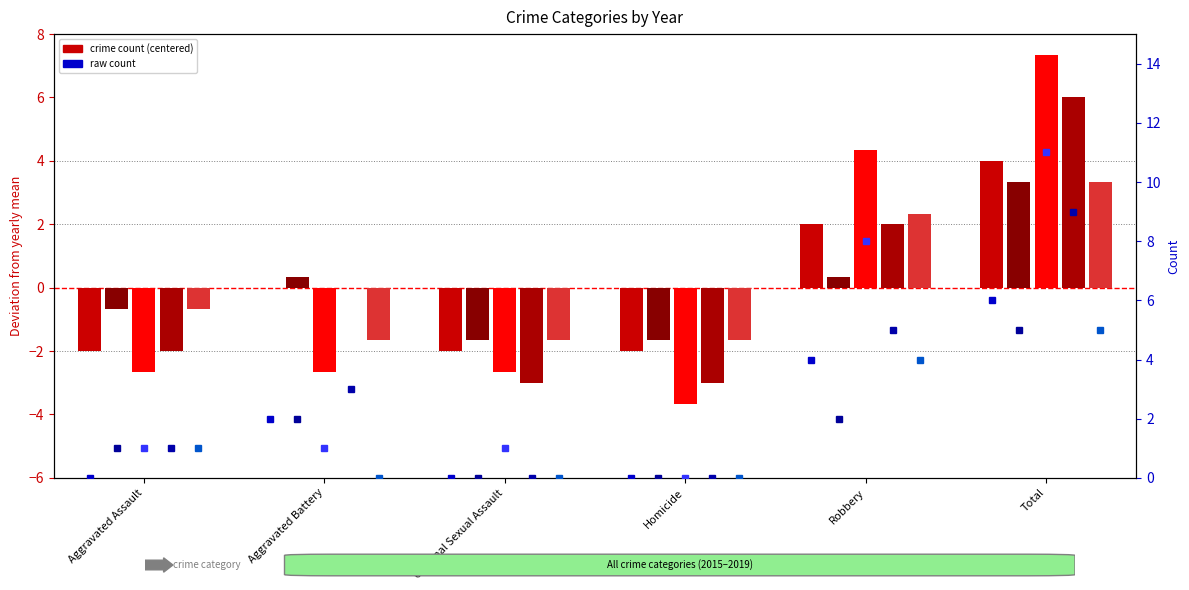

Rank the series at Criminal Sexual Assault from lowest to highest value.

2018, 2015, 2016, 2019, 2017